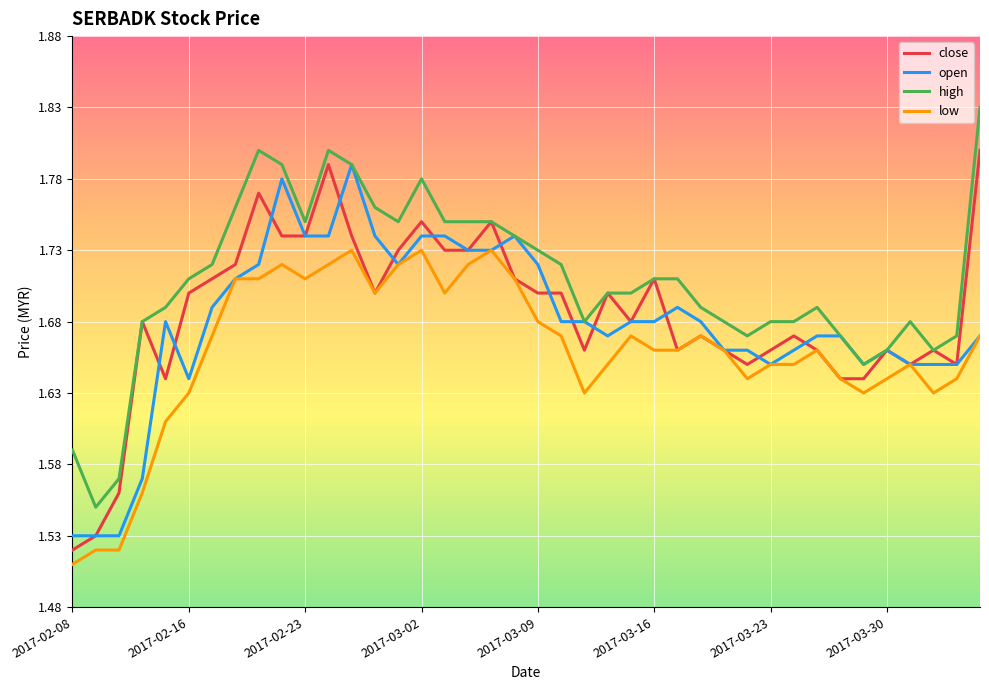

Which series has the largest total across all categories?

high